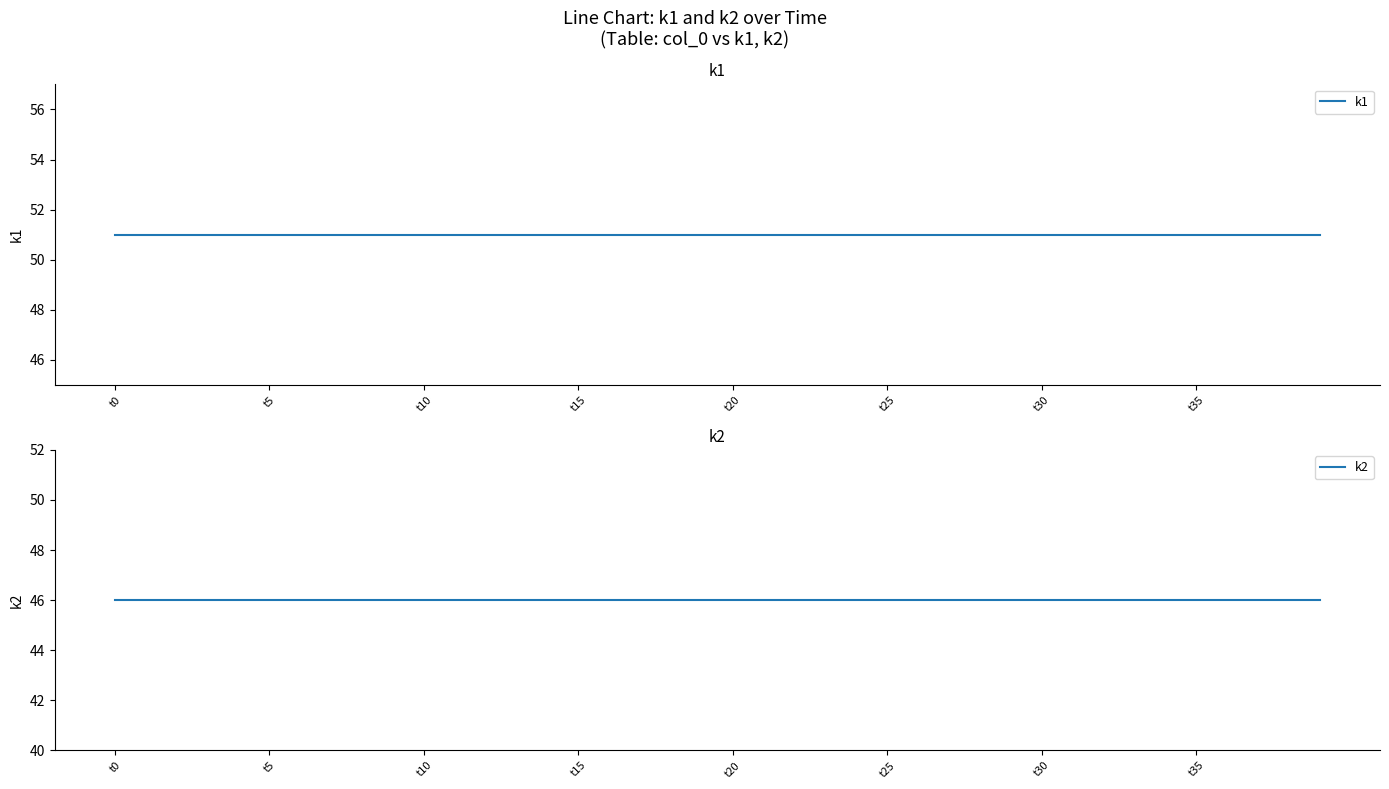

List the series in order of their overall mean, highest first.

k1, k2